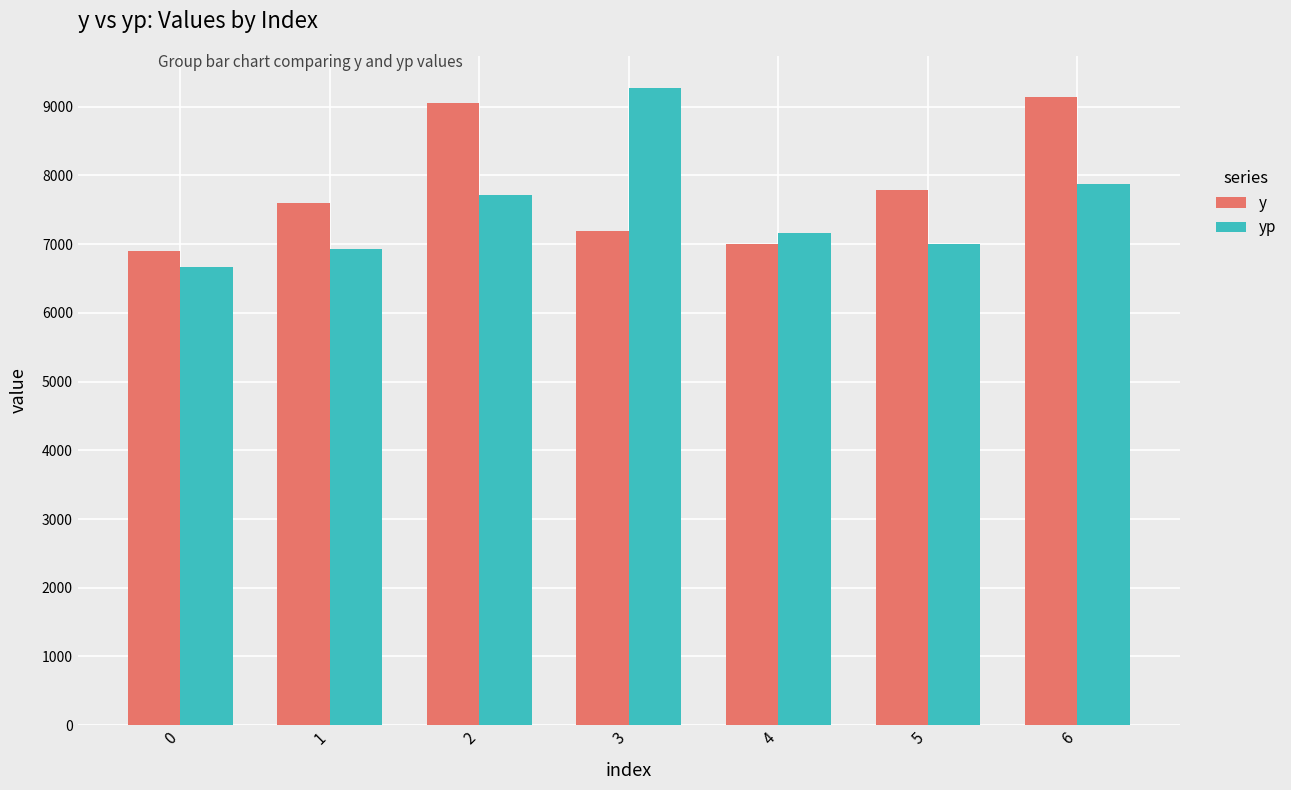

Is the value of yp at 4 greater than the value of y at 2?

No